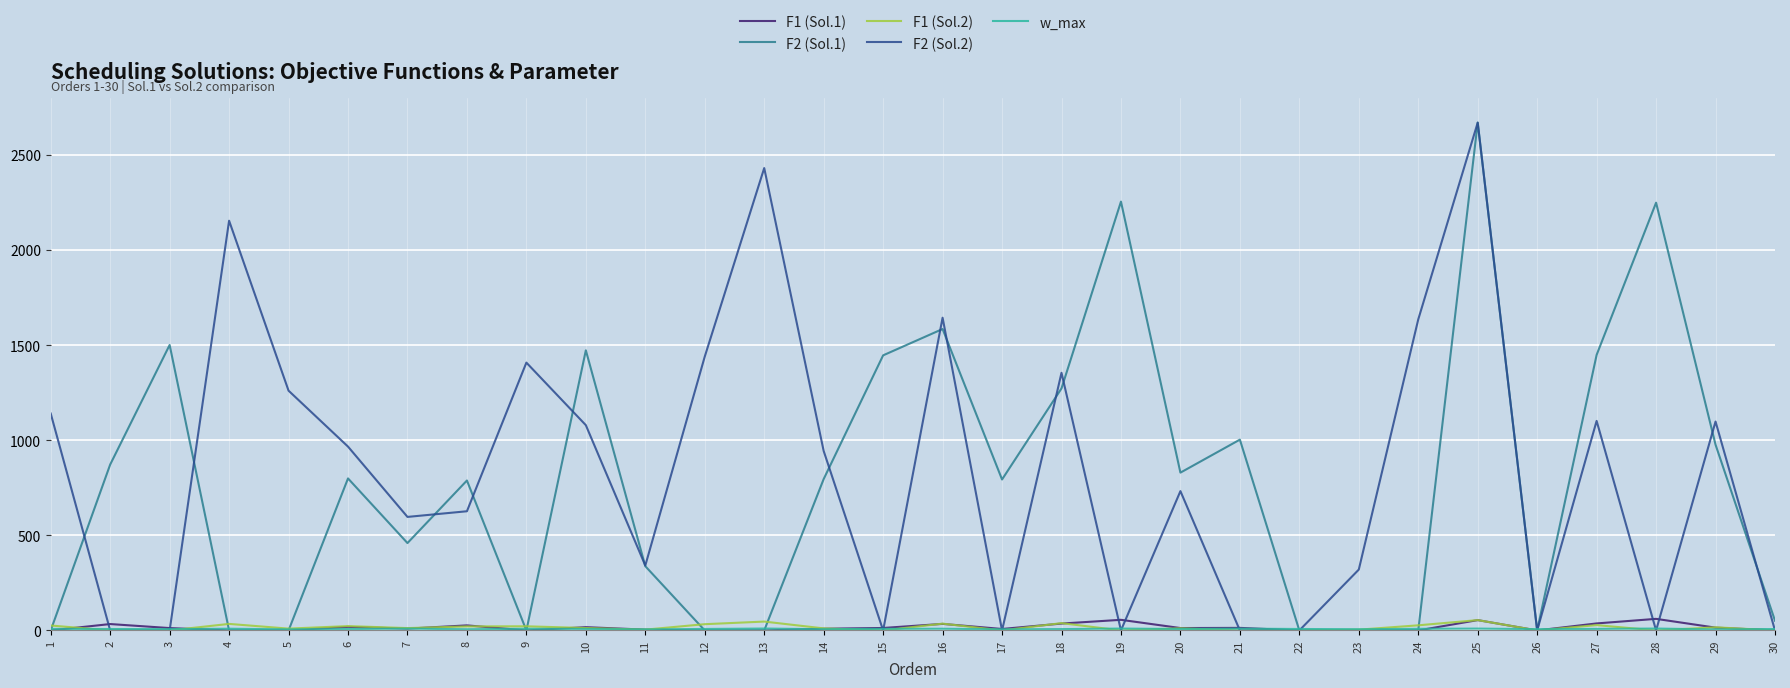

Does the chart have visible grid lines?

Yes